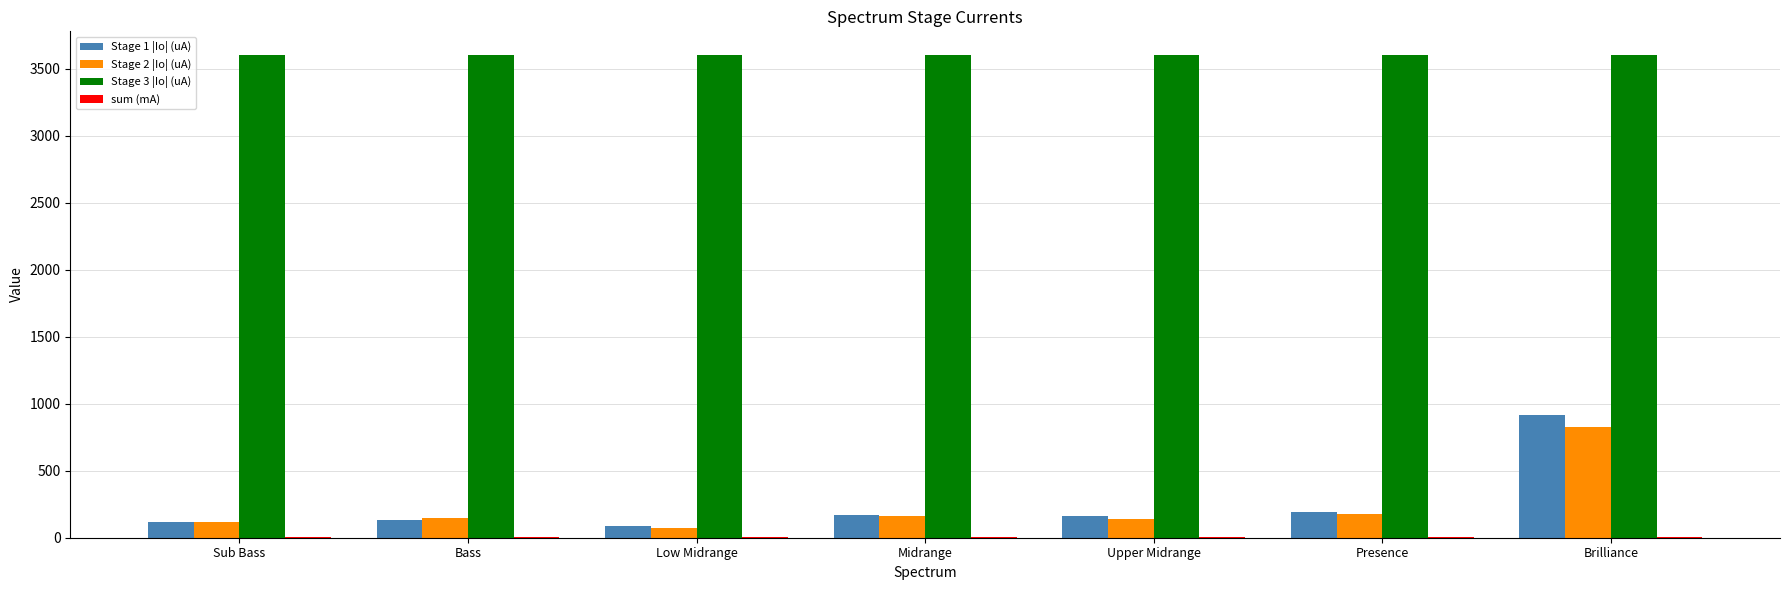

Which category has the highest value in the Stage 2 |Io| (uA) series?

Brilliance